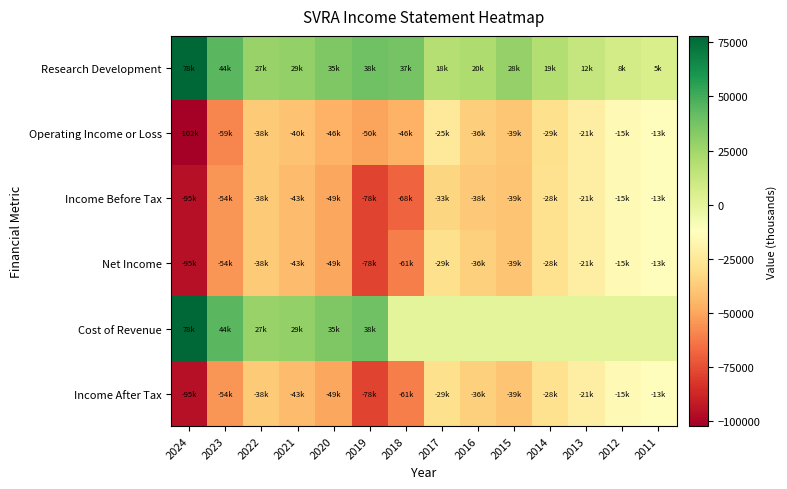

Count the number of data series in this chart.

6